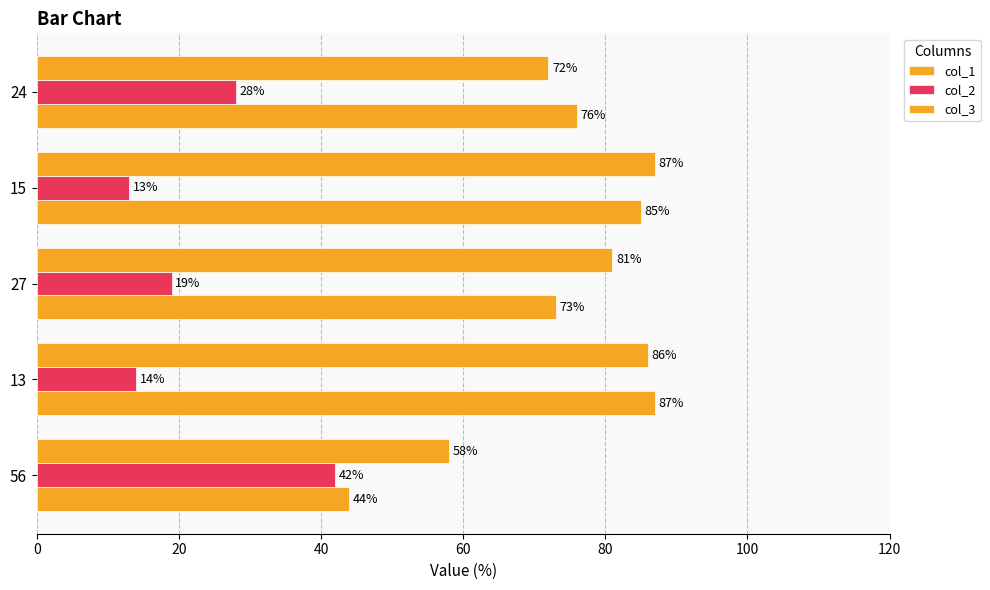

What is the lowest value of the col_3 series?

58